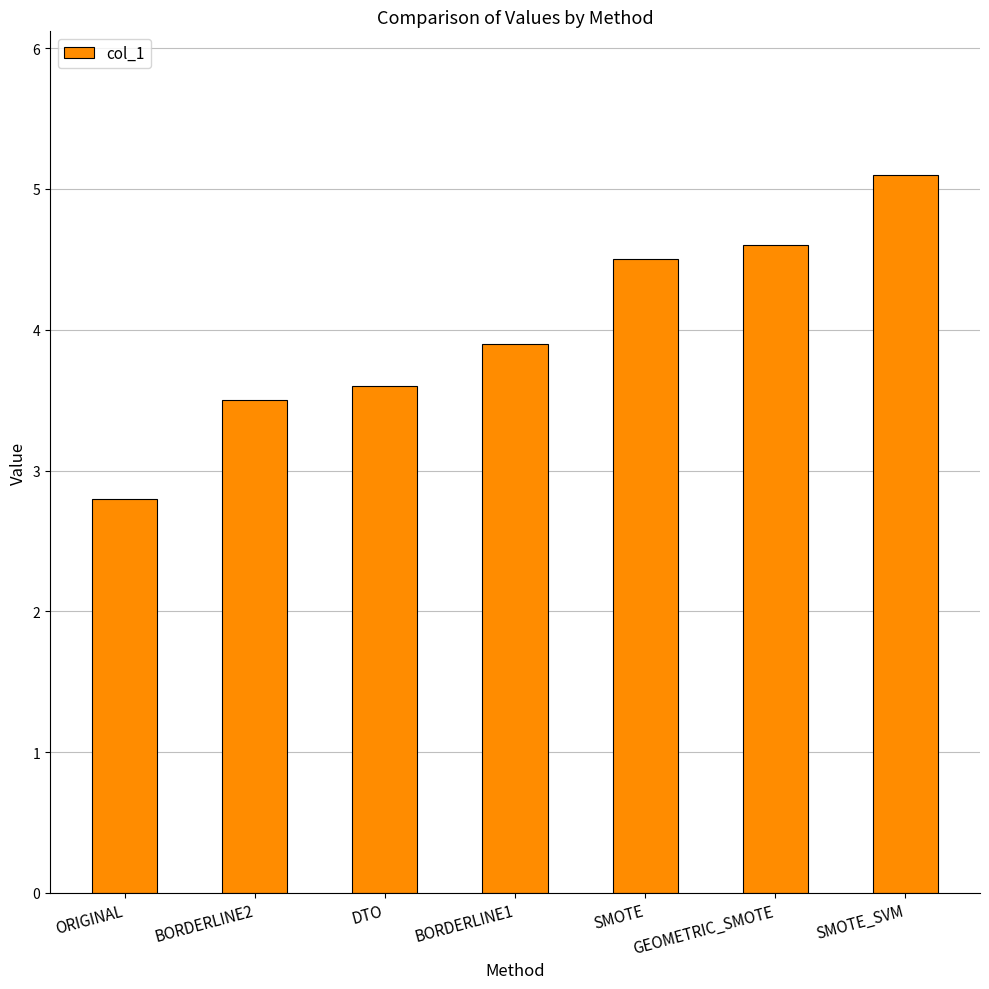

Reading left to right, list all the values displayed in this chart.

2.8	3.5	3.6	3.9	4.5	4.6	5.1